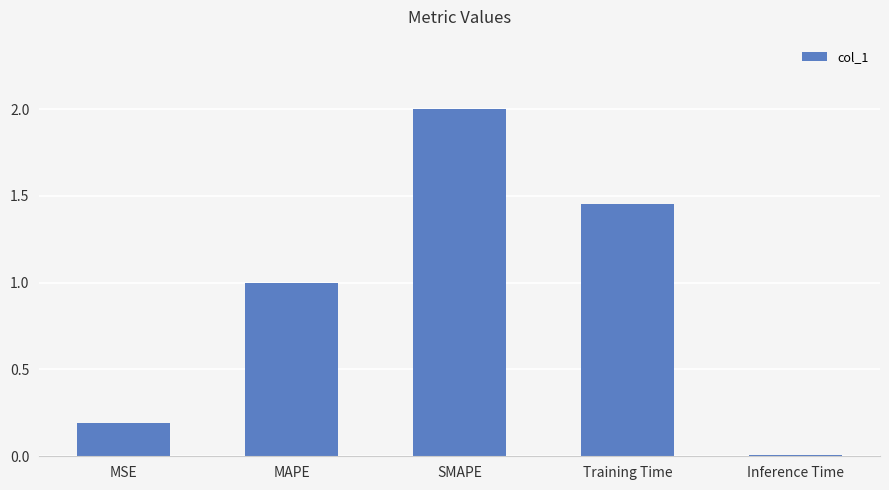

Which label corresponds to the smallest value in the chart?

Inference Time